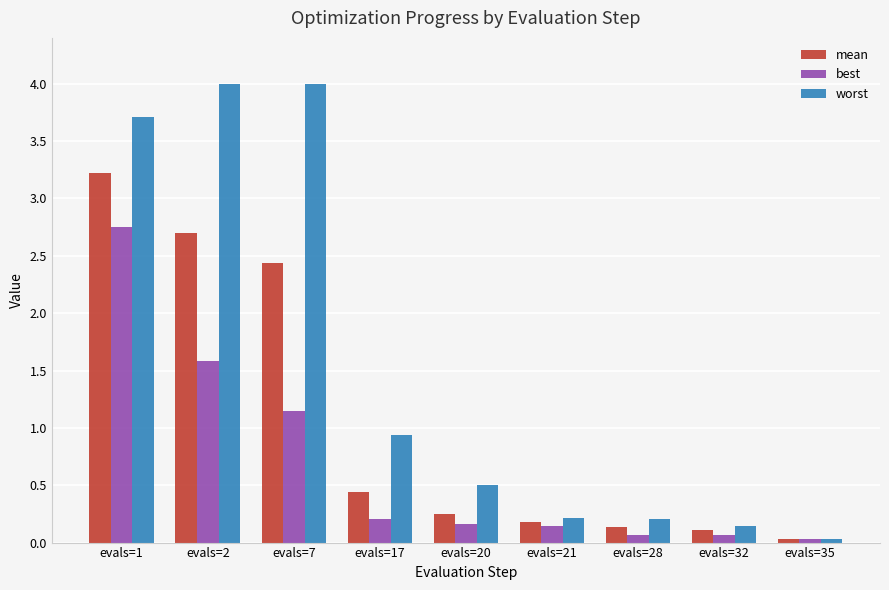

What is the spread (max minus min) of values at evals=20?

0.3